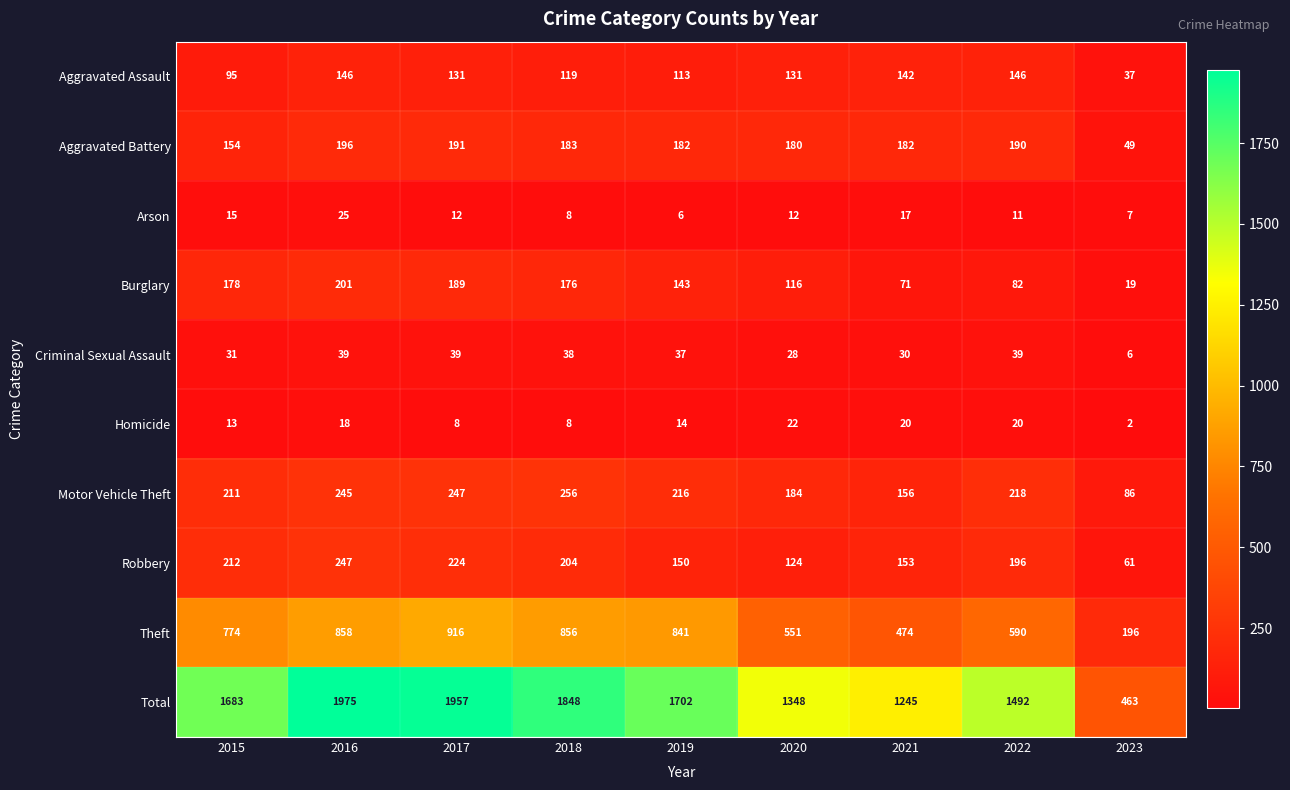

Where does the Robbery series first go above 196?

2015